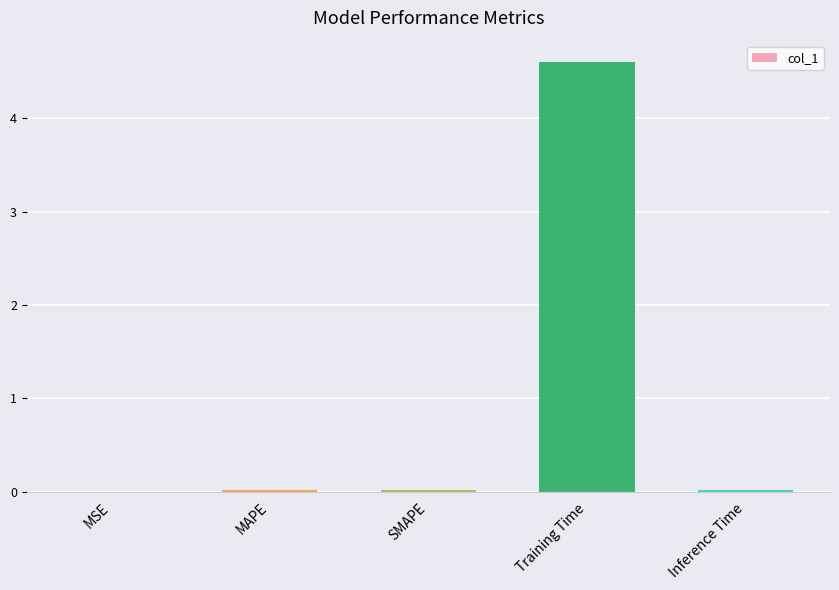

True or false: the data shows 0.0 at MSE.

True